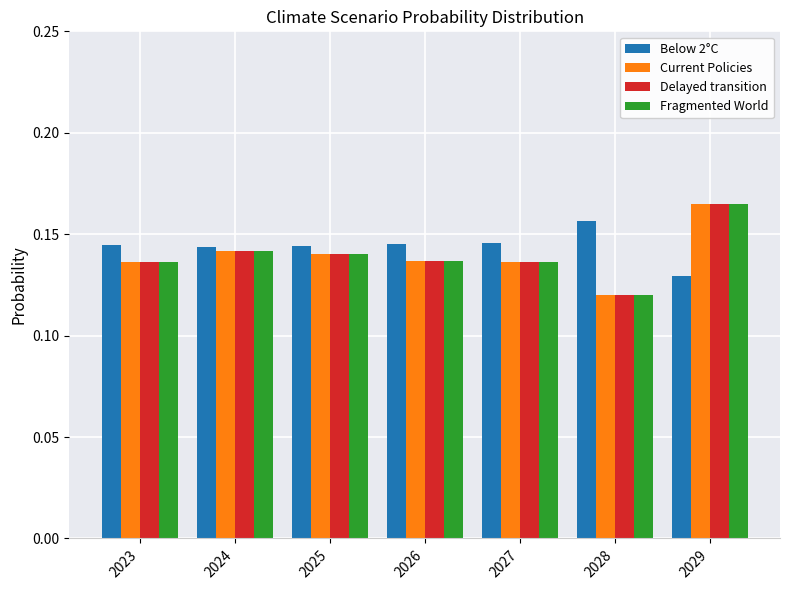

The value of Current Policies at 2026 is 0.2. True or false?

False